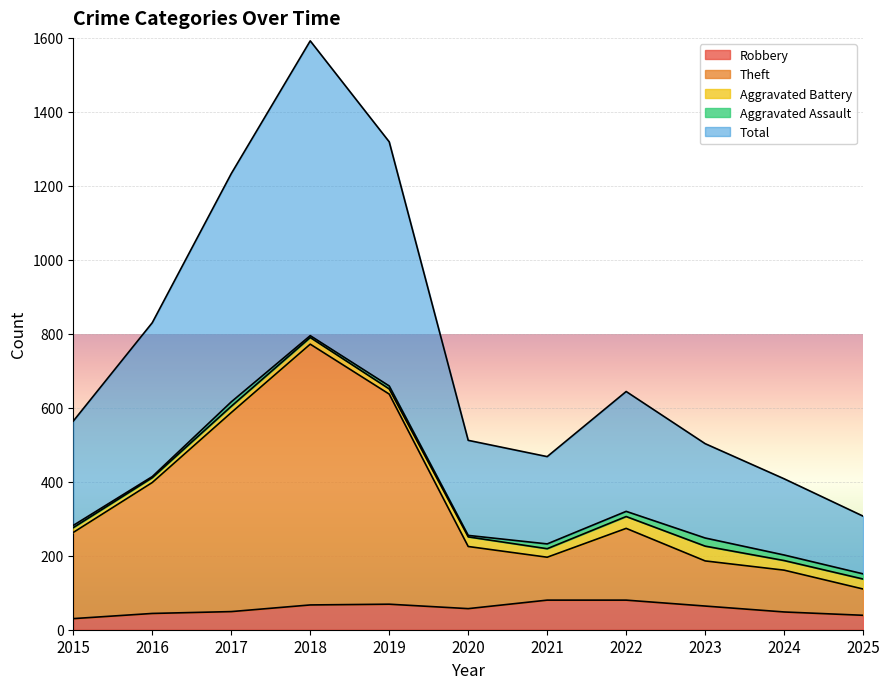

What is the maximum value for Robbery?

80